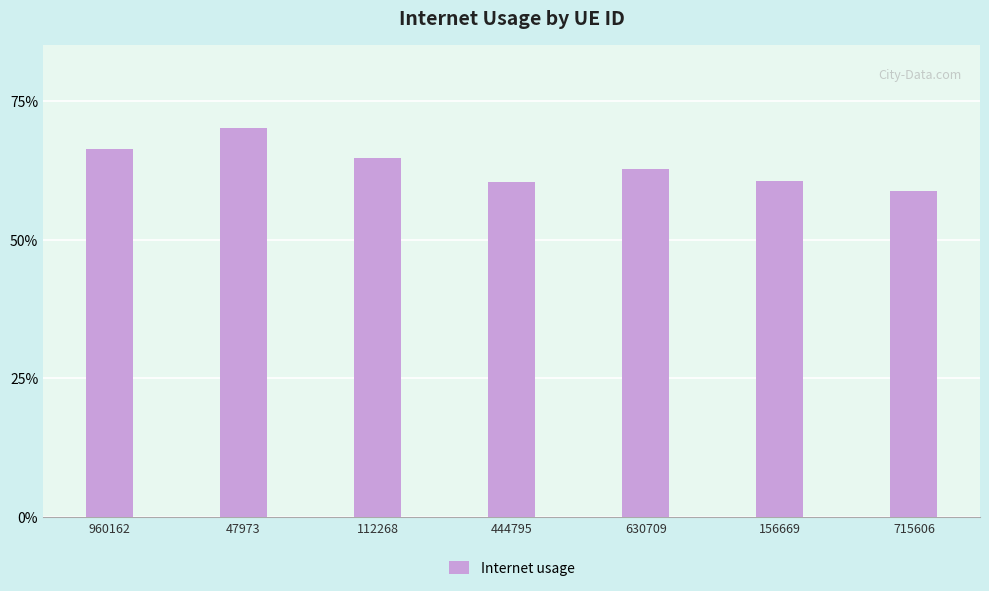

At which category does the chart reach its peak across all series?

47973